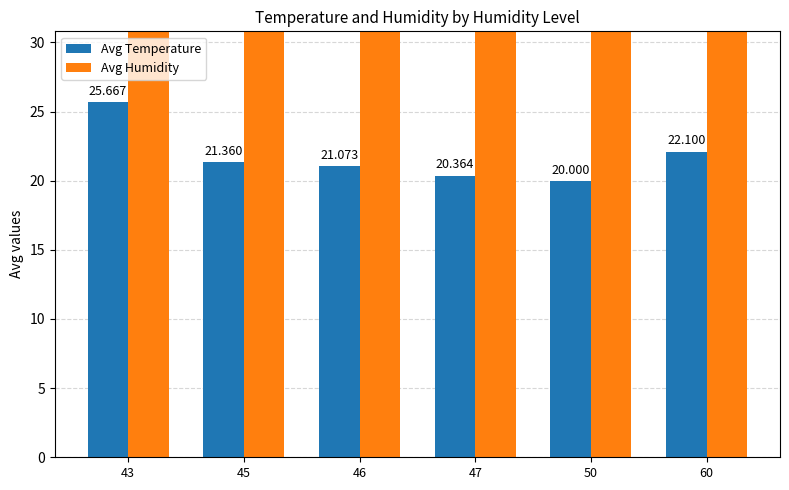

Between 46 and 50, which series saw the biggest shift?

Avg Humidity